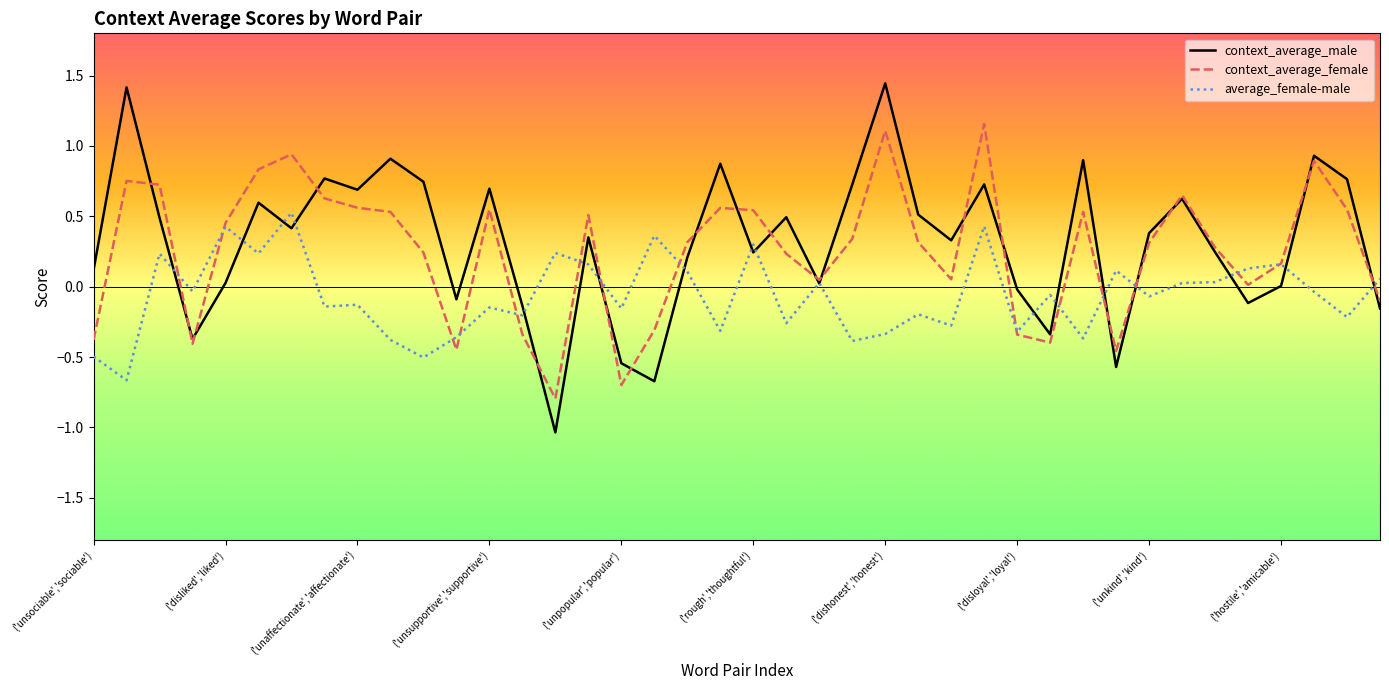

List the series in order of their peak value, lowest first.

average_female-male, context_average_female, context_average_male